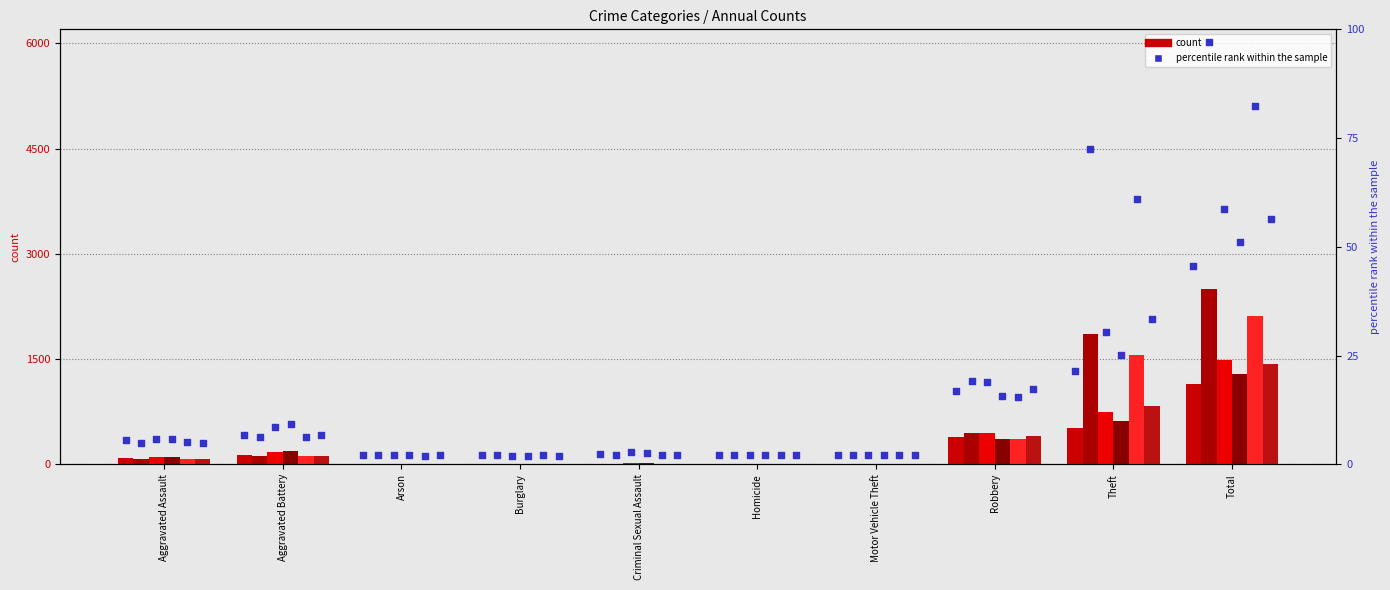

At how many categories does at least one series exceed 77?

1